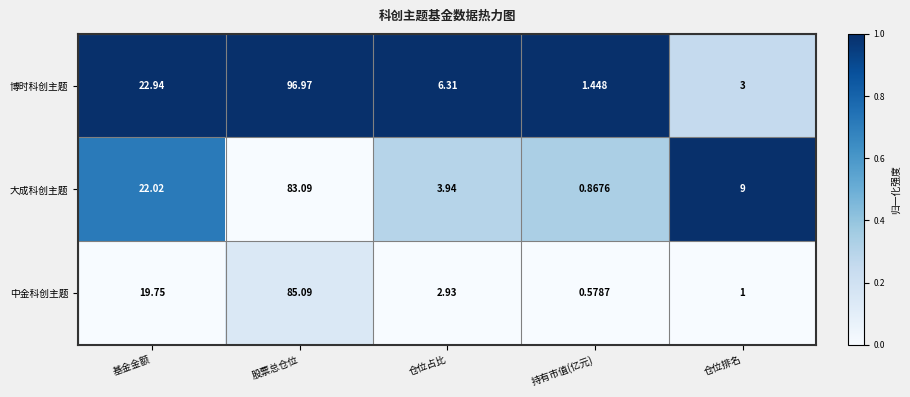

At 股票总仓位, list the series in order from largest to smallest.

博时科创主题, 中金科创主题, 大成科创主题